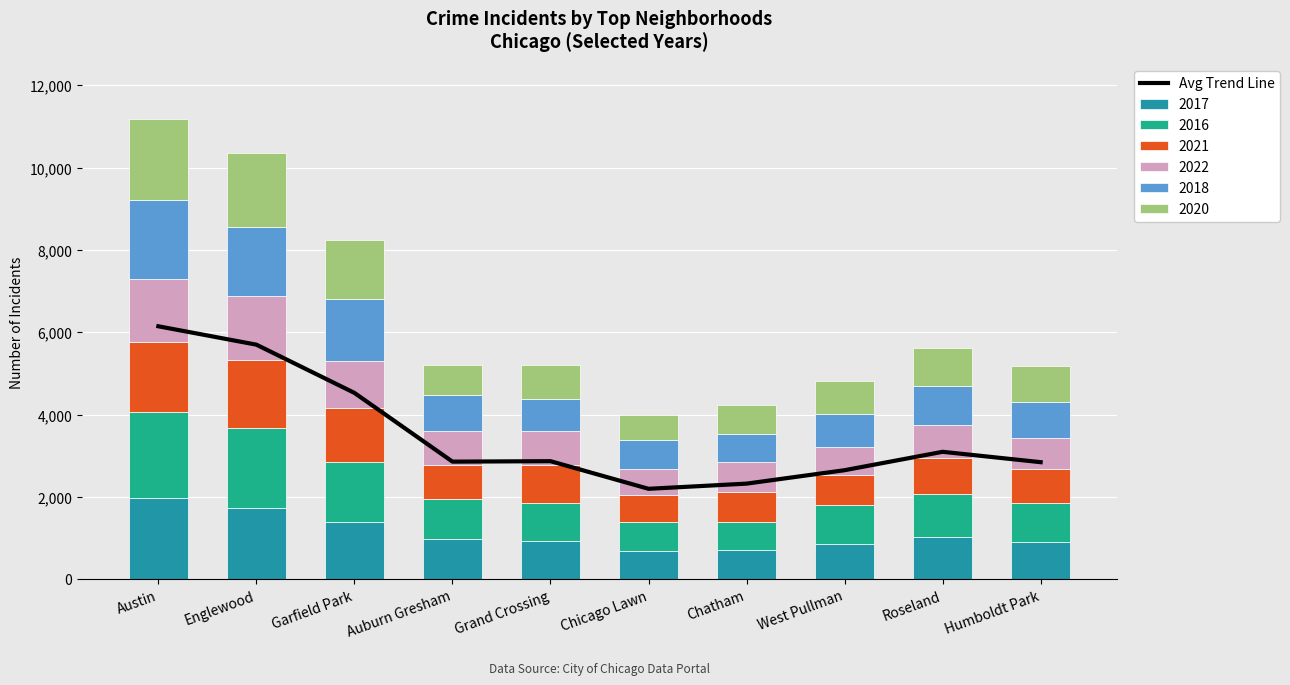

Where is the data nearest to the value 4171?

Garfield Park